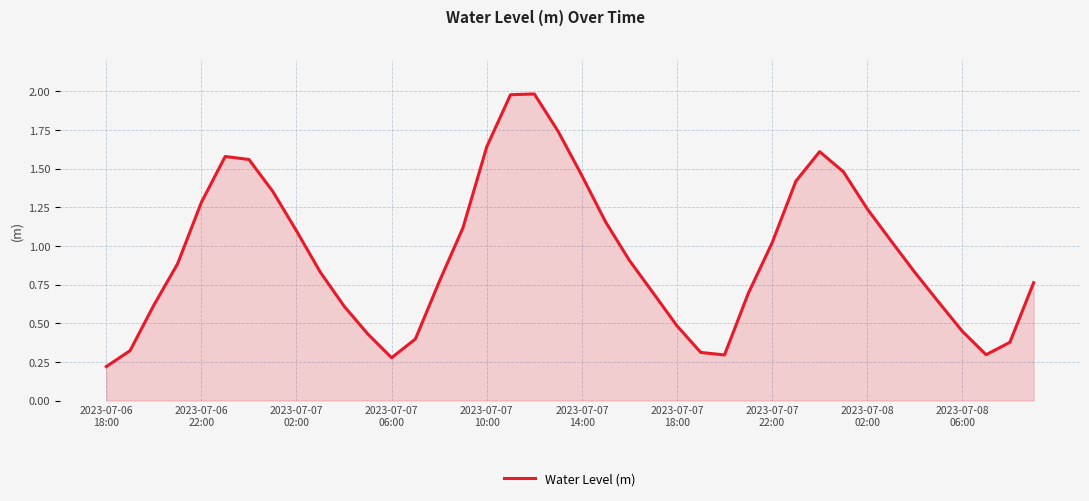

Reading right to left, extract all data points from this chart.

0.8	0.4	0.3	0.4	0.6	0.8	1.0	1.2	1.5	1.6	1.4	1.0	0.7	0.3	0.3	0.5	0.7	0.9	1.2	1.5	1.7	2.0	2.0	1.6	1.1	0.8	0.4	0.3	0.4	0.6	0.8	1.1	1.4	1.6	1.6	1.3	0.9	0.6	0.3	0.2